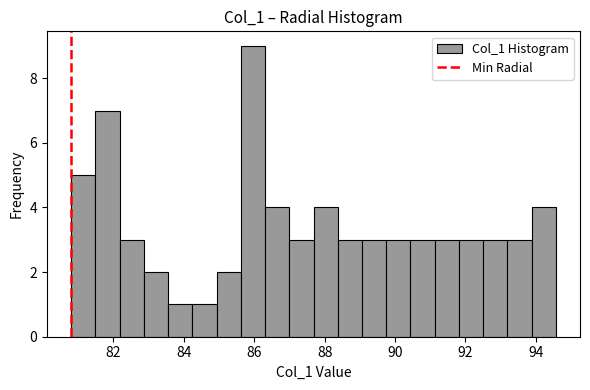

Around what value on the x-axis is the tallest bar? Give the approximate position of its centre, as read against the axis.

86.0